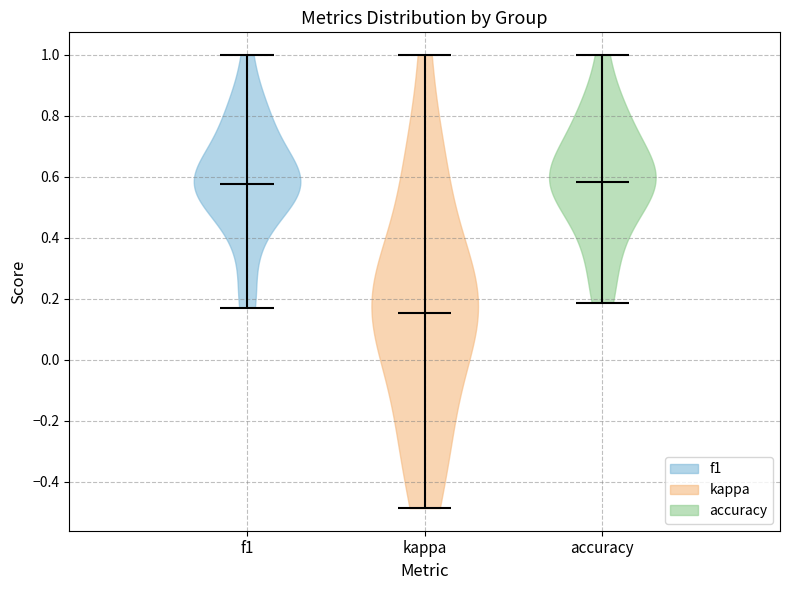

Reading left to right, read every violin against the y-axis: where its median line is, and the lowest and highest points it reaches. The values are not printed on the chart, so give them approximately, as read against the axis.

f1: median line 0.58, lowest point 0.18, highest point 1.00
kappa: median line 0.16, lowest point -0.48, highest point 1.00
accuracy: median line 0.58, lowest point 0.18, highest point 1.00